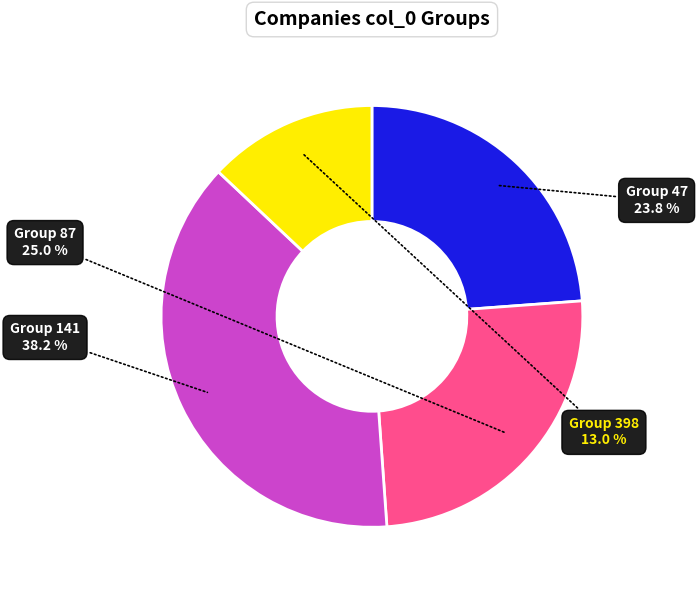

What is the ratio of the value at Group 87 to the value at Group 141?

0.7